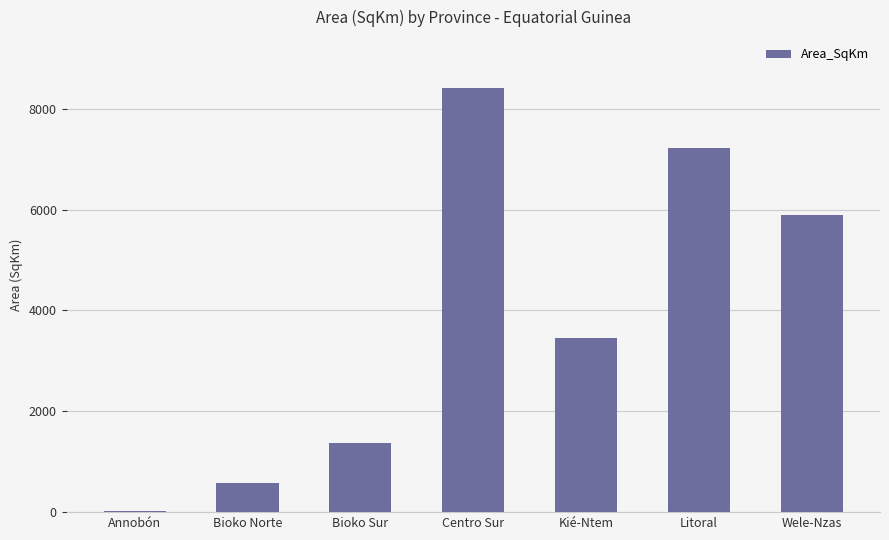

At which label is the value closest to 4216?

Kié-Ntem